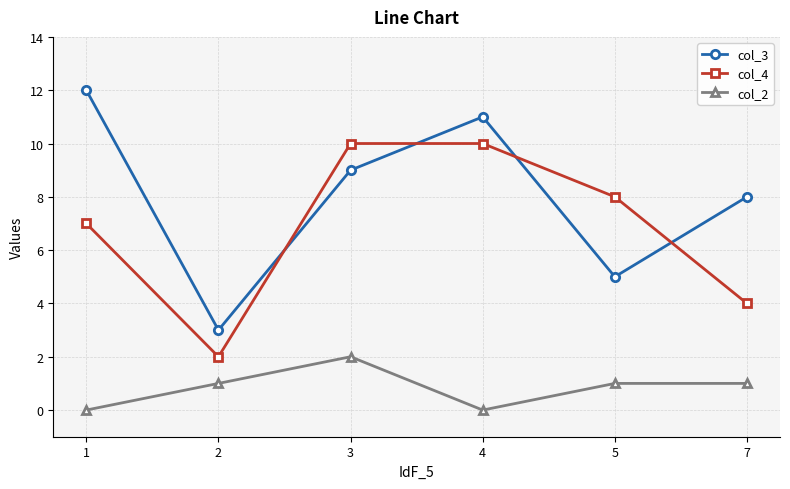

Which series changed the most between 1 and 4?

col_4